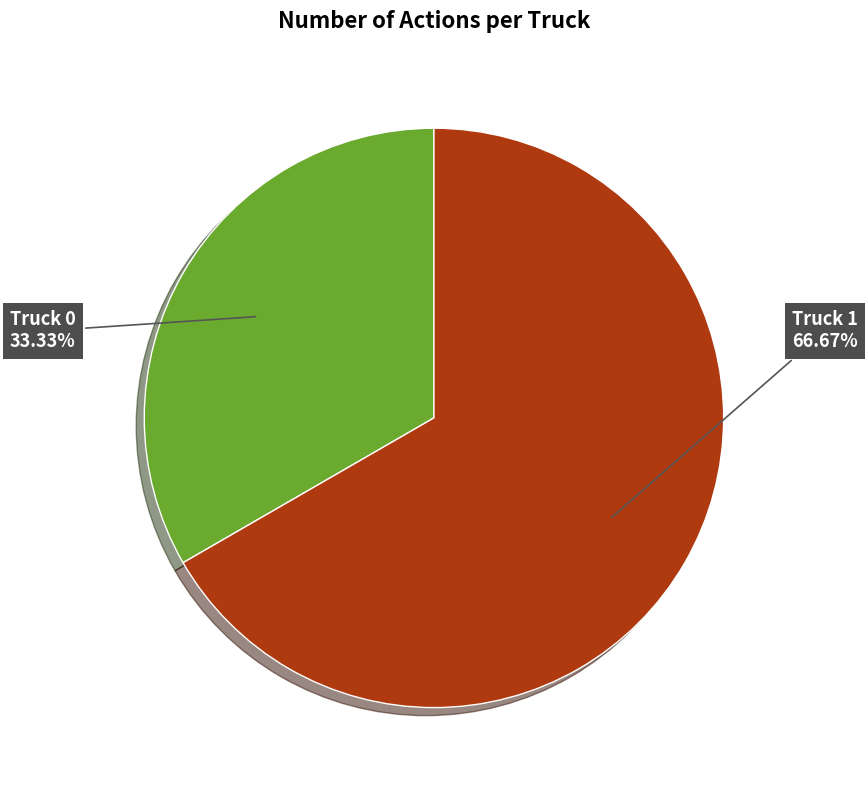

To the nearest percent, what portion does Truck 0 represent?

33%